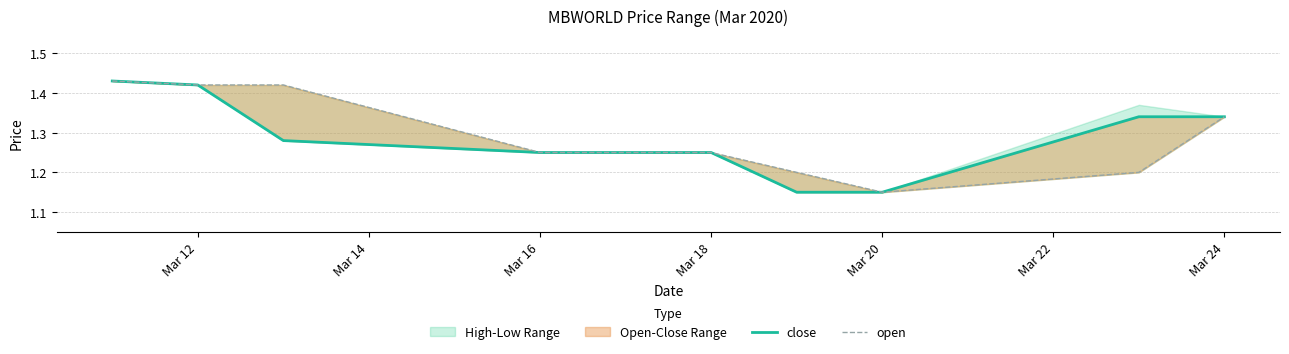

At how many categories does at least one series exceed 1?

10